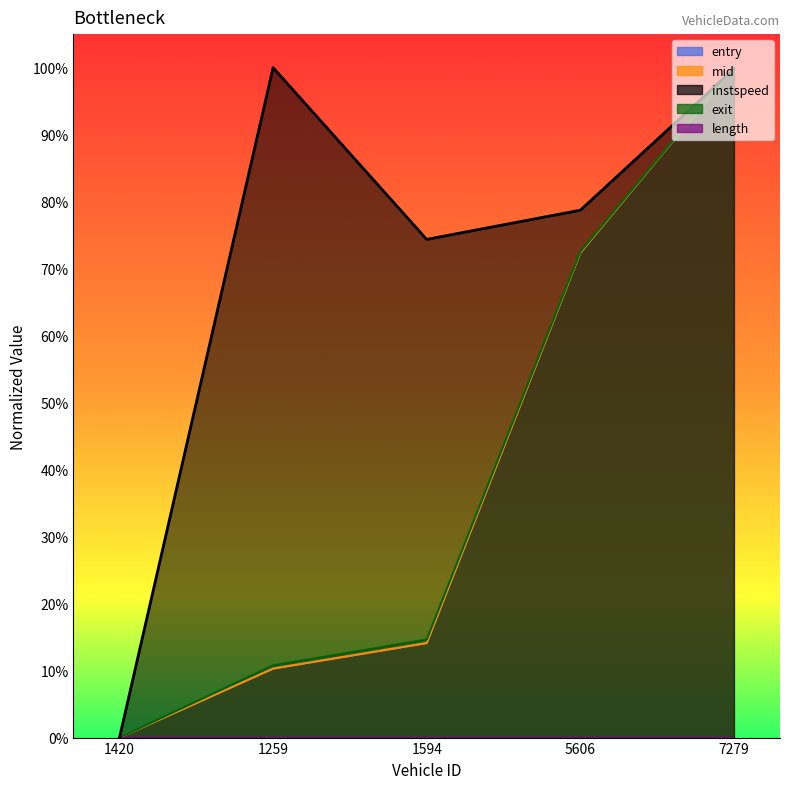

What is the sum of all mid values?

2.0